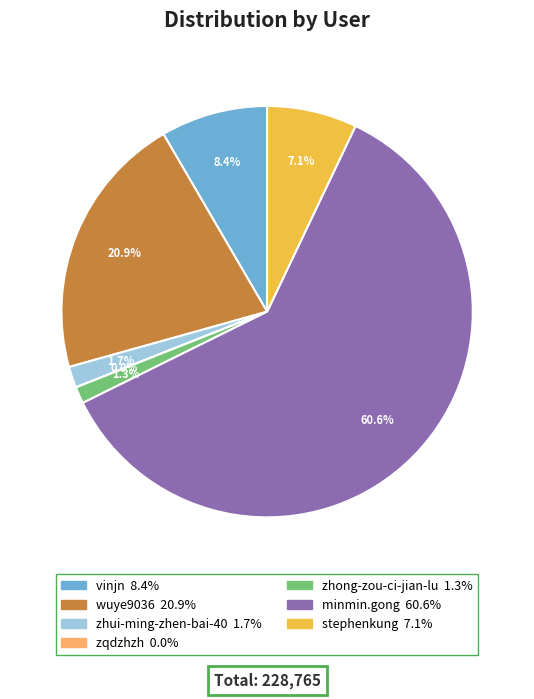

To the nearest percent, what is the average slice percentage?

14%